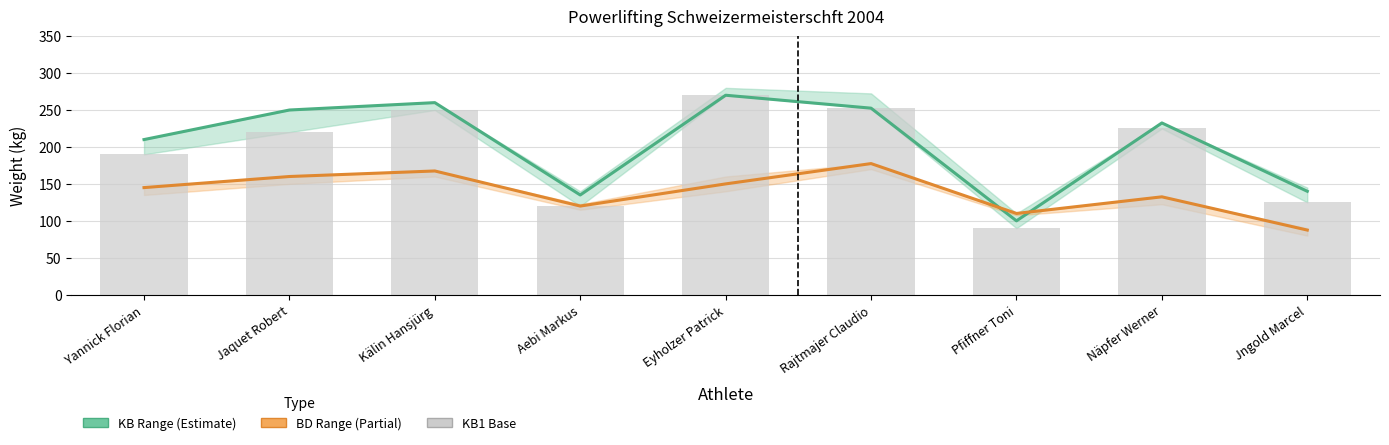

What is the sum of the BD2 (Partial) values at Näpfer Werner and Jaquet Robert?

292.5